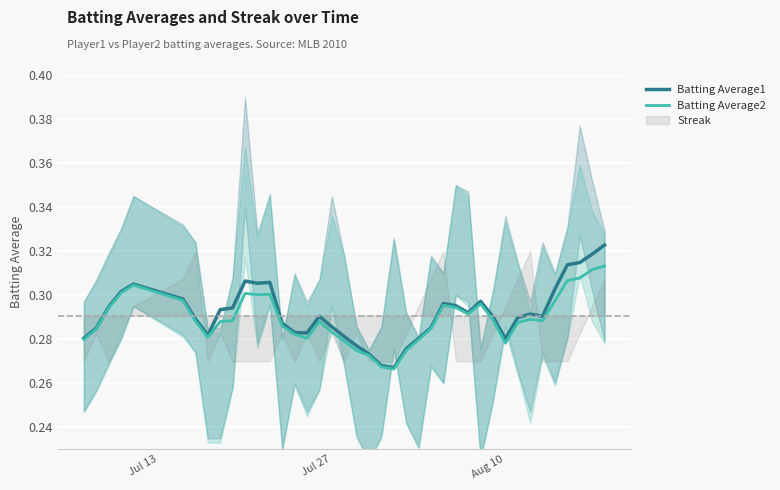

How many distinct data groups are displayed?

2